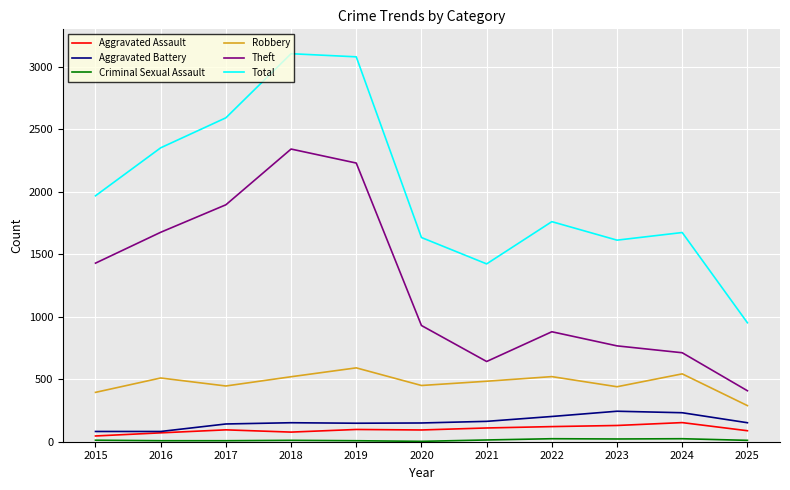

The Robbery series shows 484 at 2021. True or false?

True